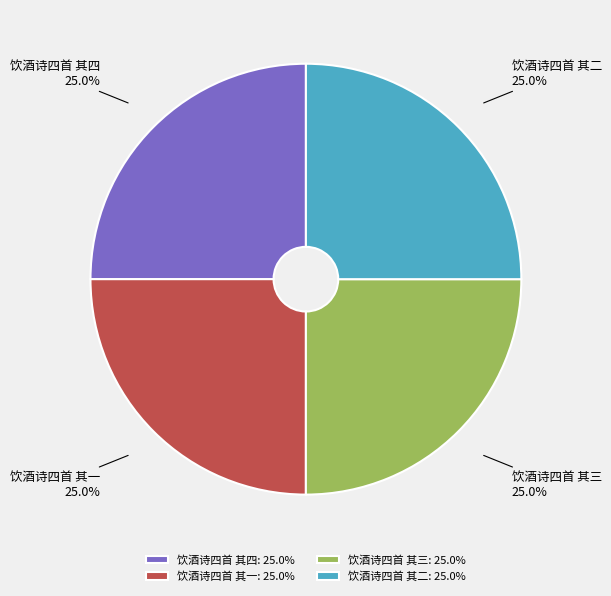

What is the ratio of the value at 饮酒诗四首 其四 to the value at 饮酒诗四首 其一?

1.0